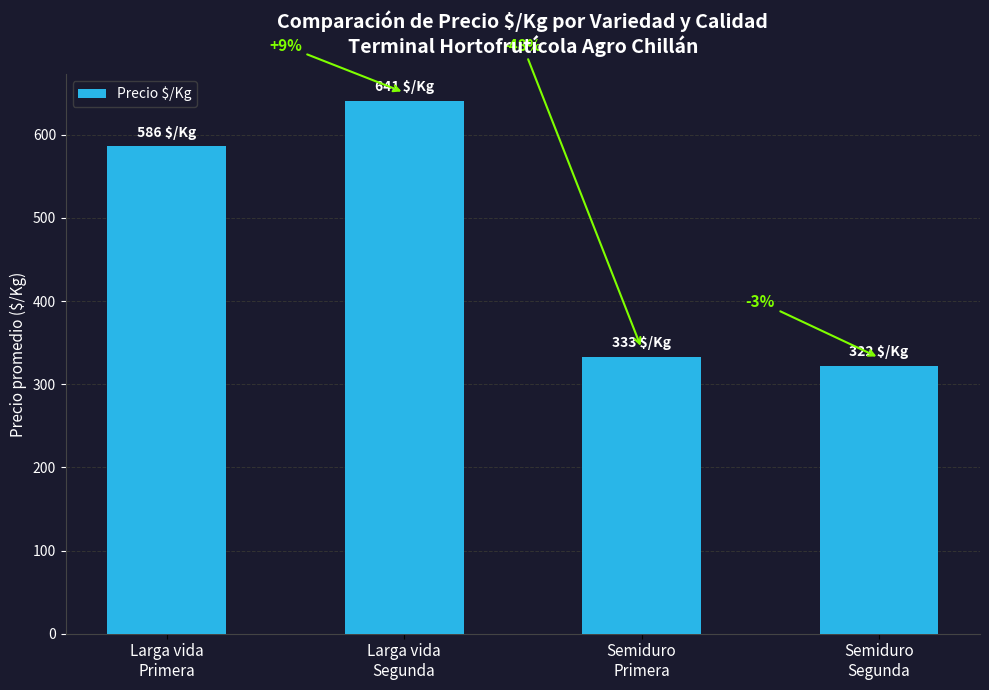

Approximately how many times larger is the value at Larga vida
Primera compared to Larga vida
Segunda?

0.9